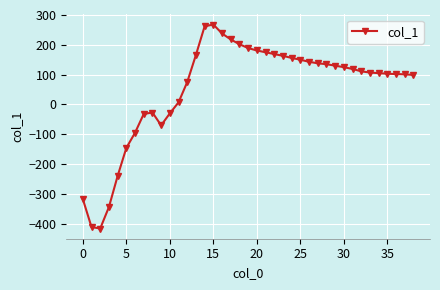

What is the difference between the maximum and minimum values?

684